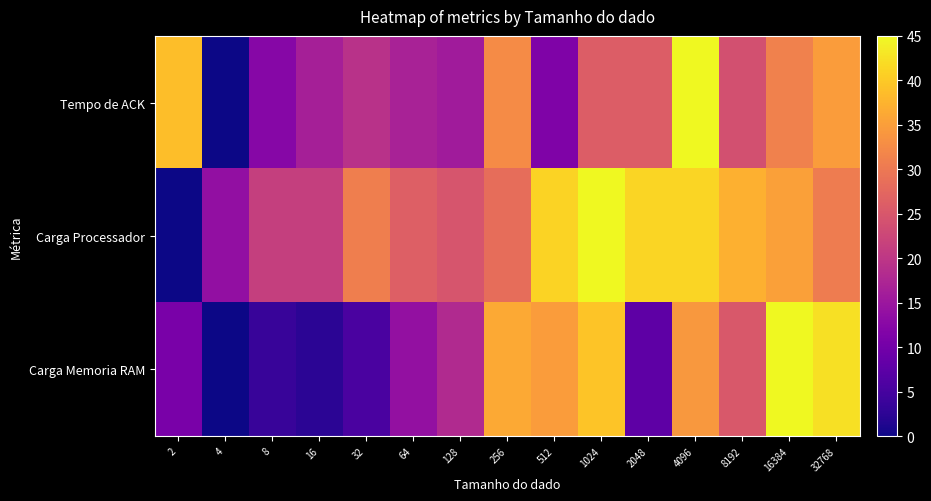

Which has a higher value, 8 or 8192?

8192